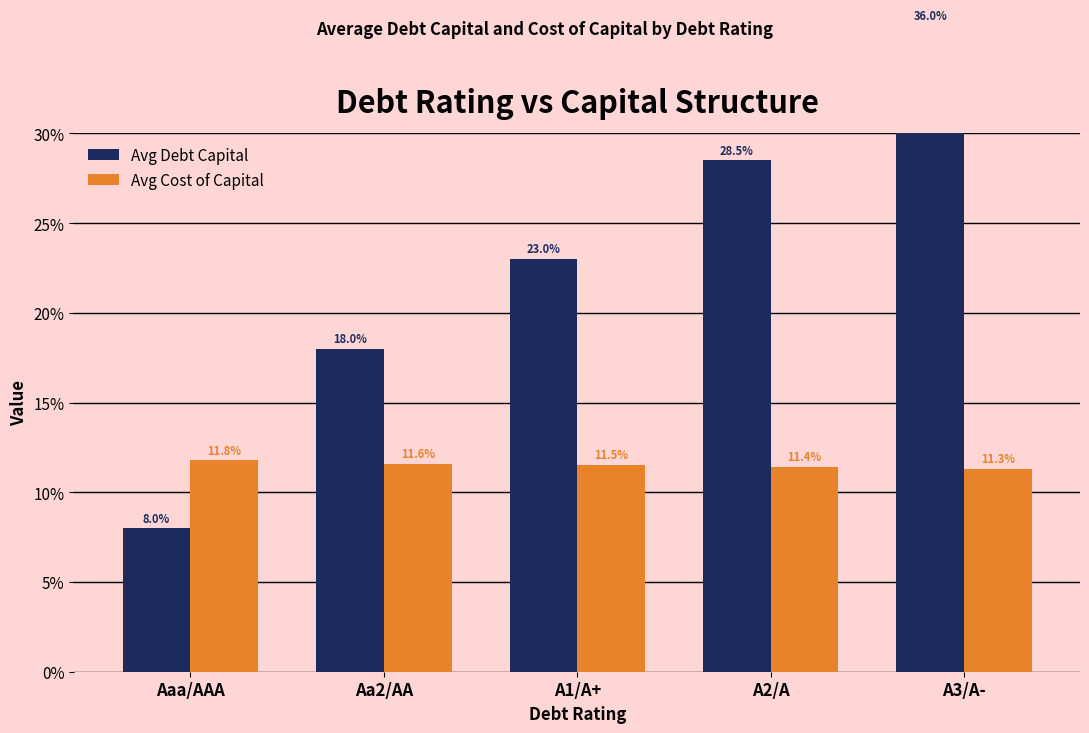

Reading left to right, what are all the values shown in this chart?

Avg Debt Capital: 0.1	0.2	0.2	0.3	0.4
Avg Cost of Capital: 0.1	0.1	0.1	0.1	0.1